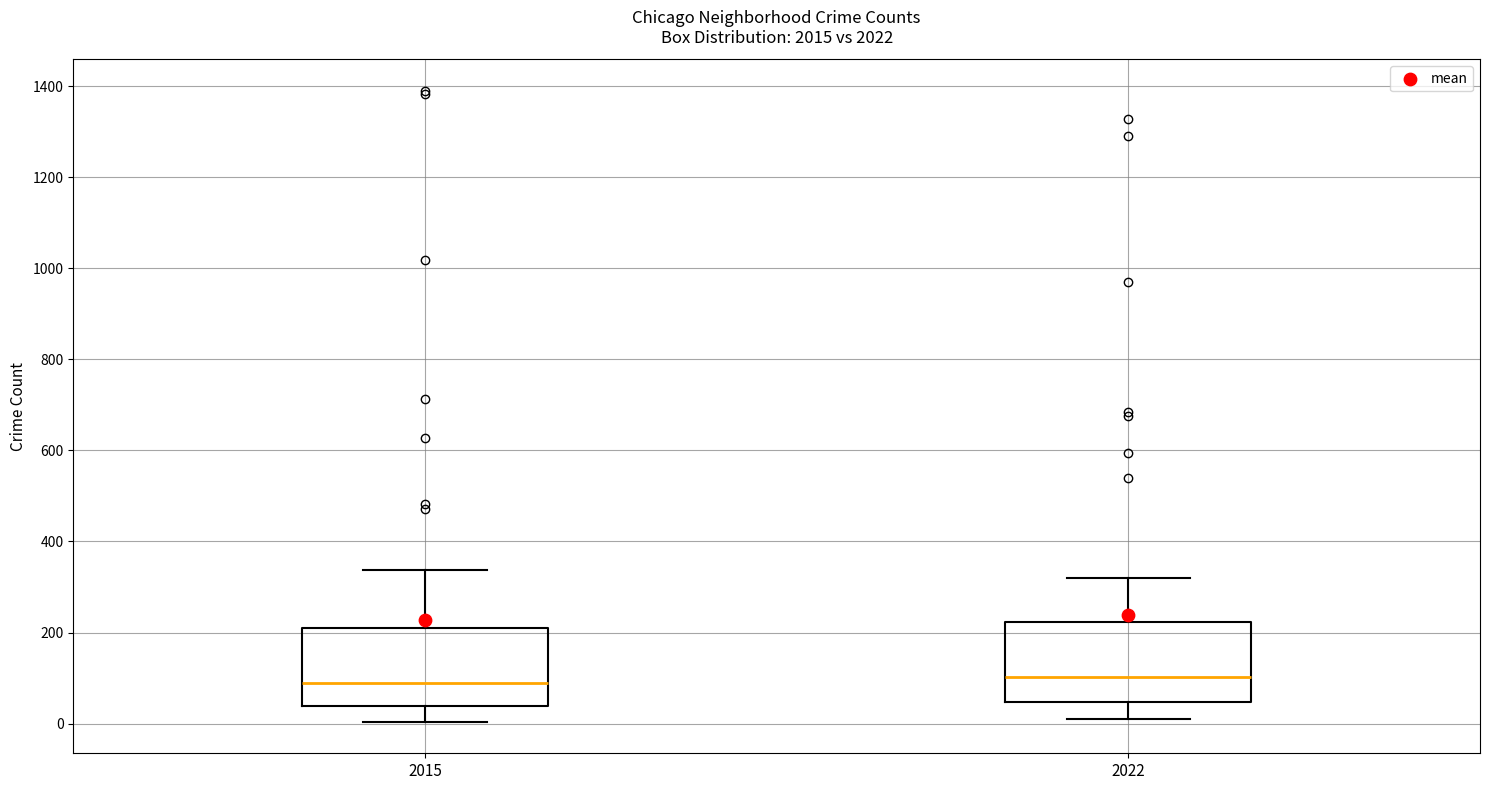

Reading left to right, read every box against the y-axis: the position of its median line, the range the box covers, and the ends of its whiskers. The values are not printed on the chart, so give them approximately, as read against the axis.

2015: median 100, box 40 to 200, whiskers 0 to 340
2022: median 100, box 40 to 220, whiskers 20 to 320